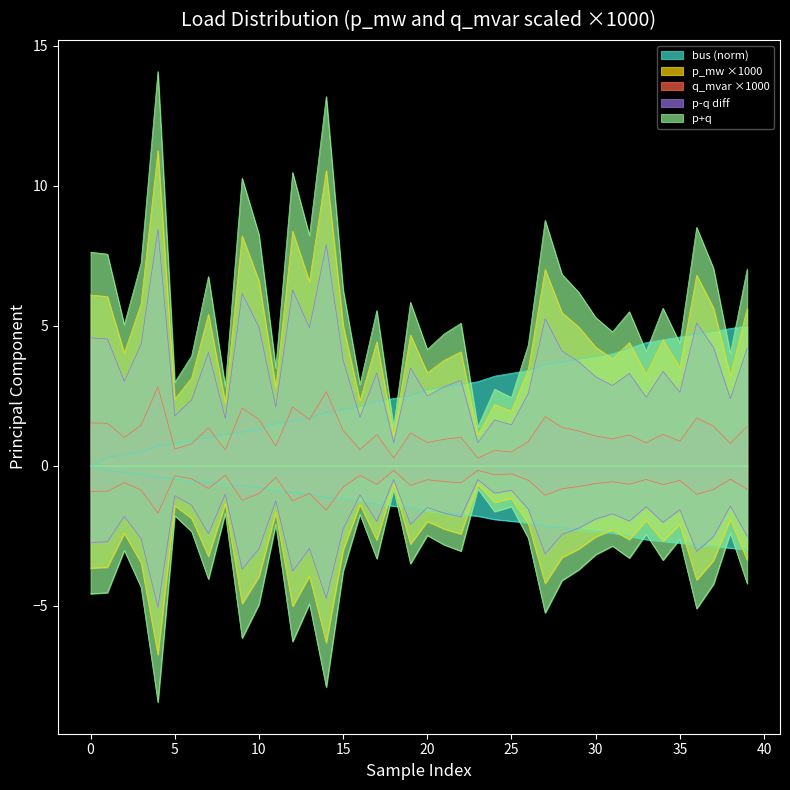

In q_mvar_scaled, how many points are lower than both neighbors (excluding endpoints)?

14